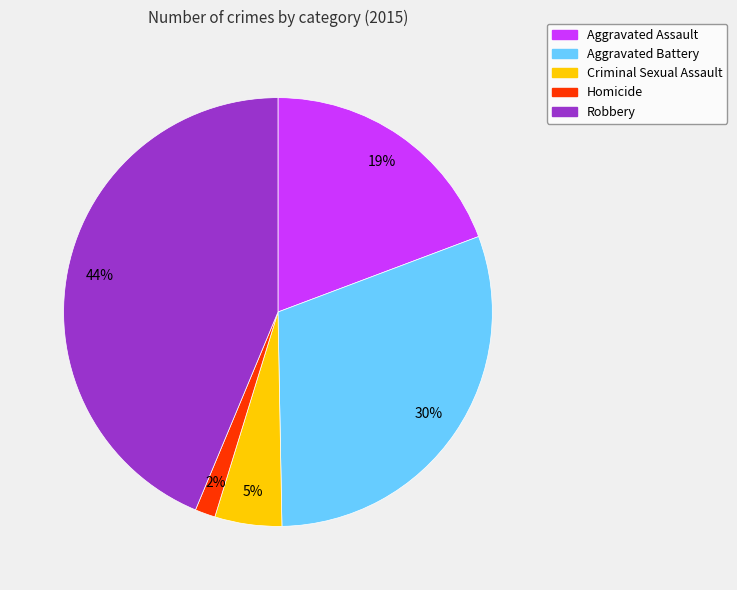

Does Criminal Sexual Assault represent more than half of the total?

No